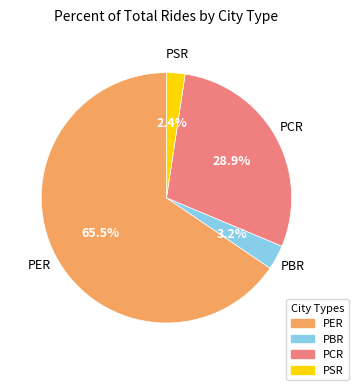

Between PBR and PSR, which is larger?

PBR